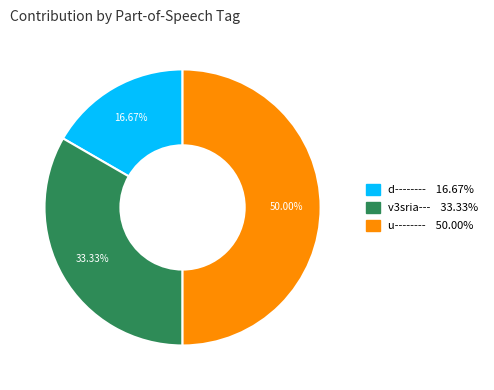

True or false: d-------- accounts for 17% of the total.

True